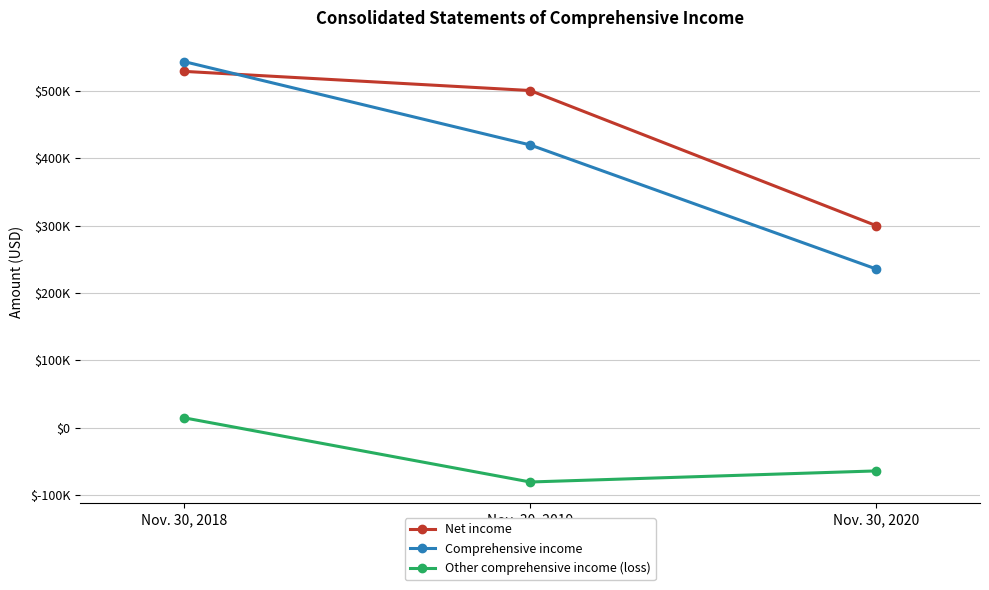

What is the approximate value of Other comprehensive income (loss) at Nov. 30, 2019, to the nearest 10?

-80830